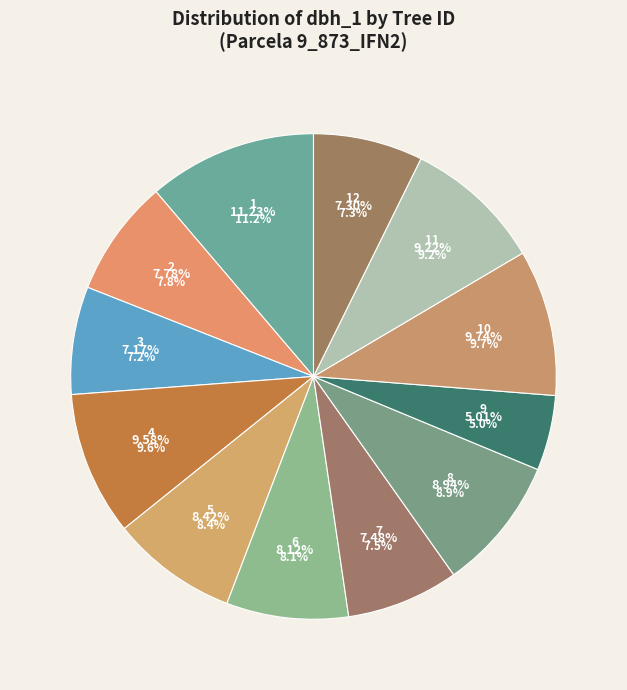

What percentage is the 9_873_3_IFN2 slice, to the nearest percent?

7%